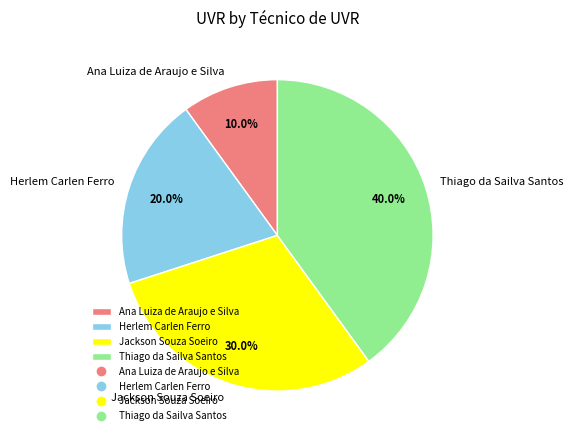

The Ana Luiza de Araujo e Silva slice represents 21% of the pie. True or false?

False